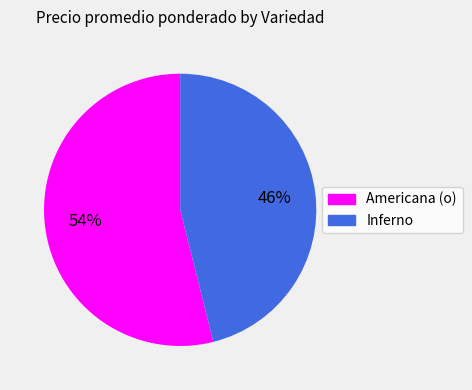

Is Americana (o) the majority of the pie?

Yes